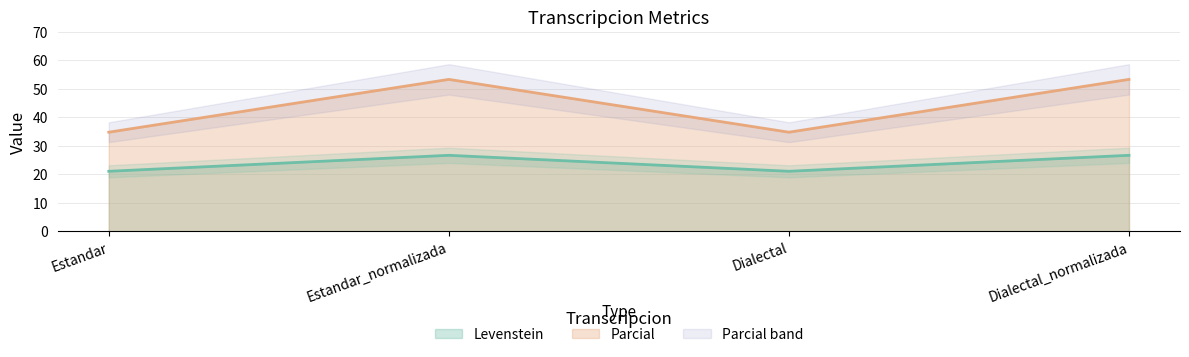

What is the smallest value displayed?

21.1